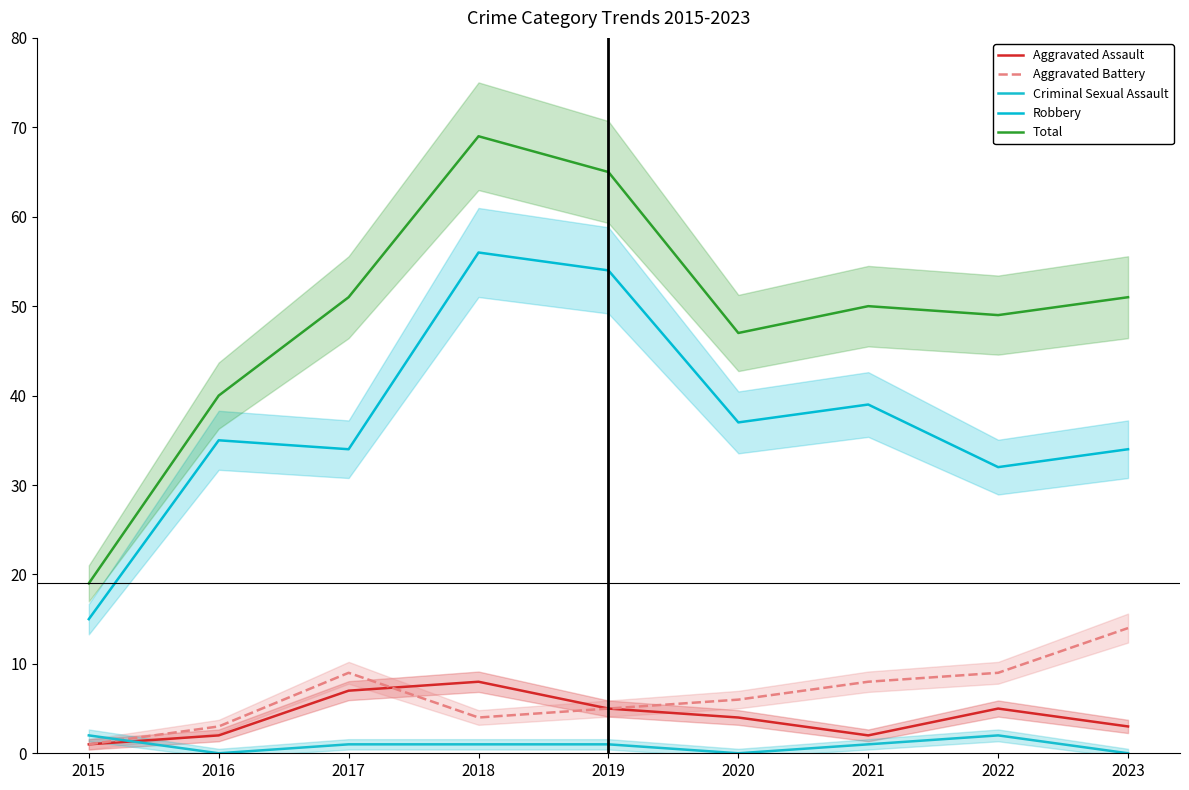

What is the difference between the highest and lowest values at 2015?

18